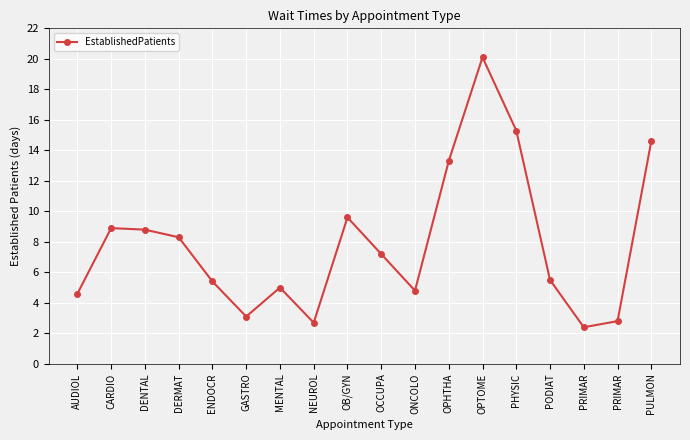

What is the value of the 13th point from the left?

20.1